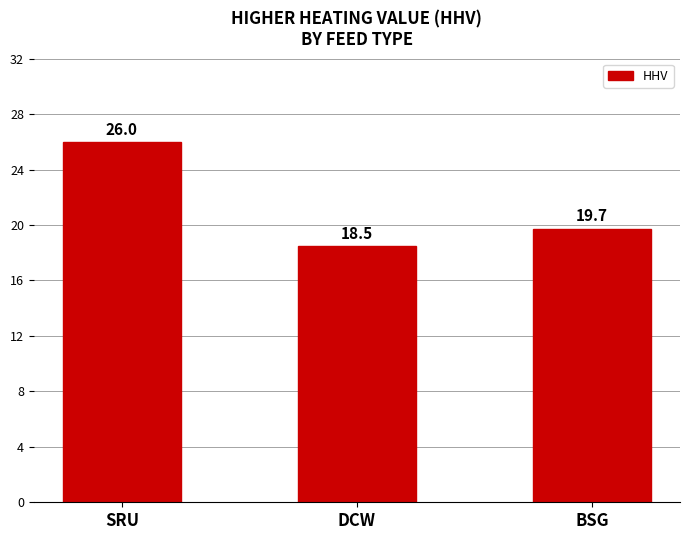

How many series are shown in this chart?

1